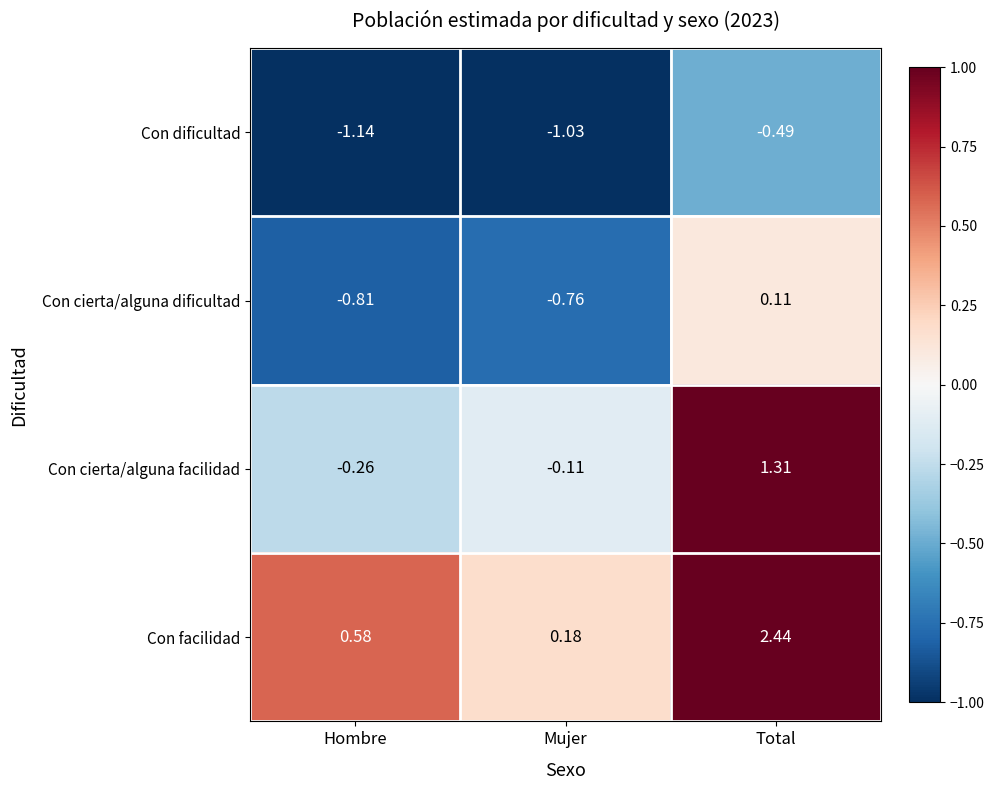

Between Hombre and Mujer, which series saw the biggest shift?

Con facilidad